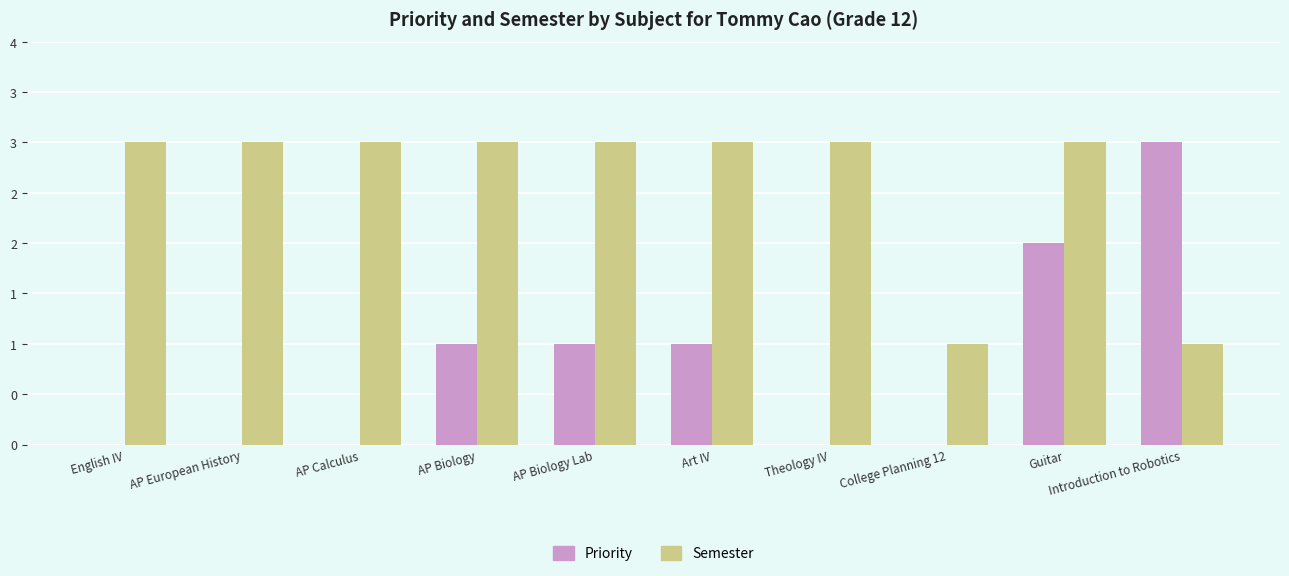

At which category is the sum across all series the highest?

Guitar